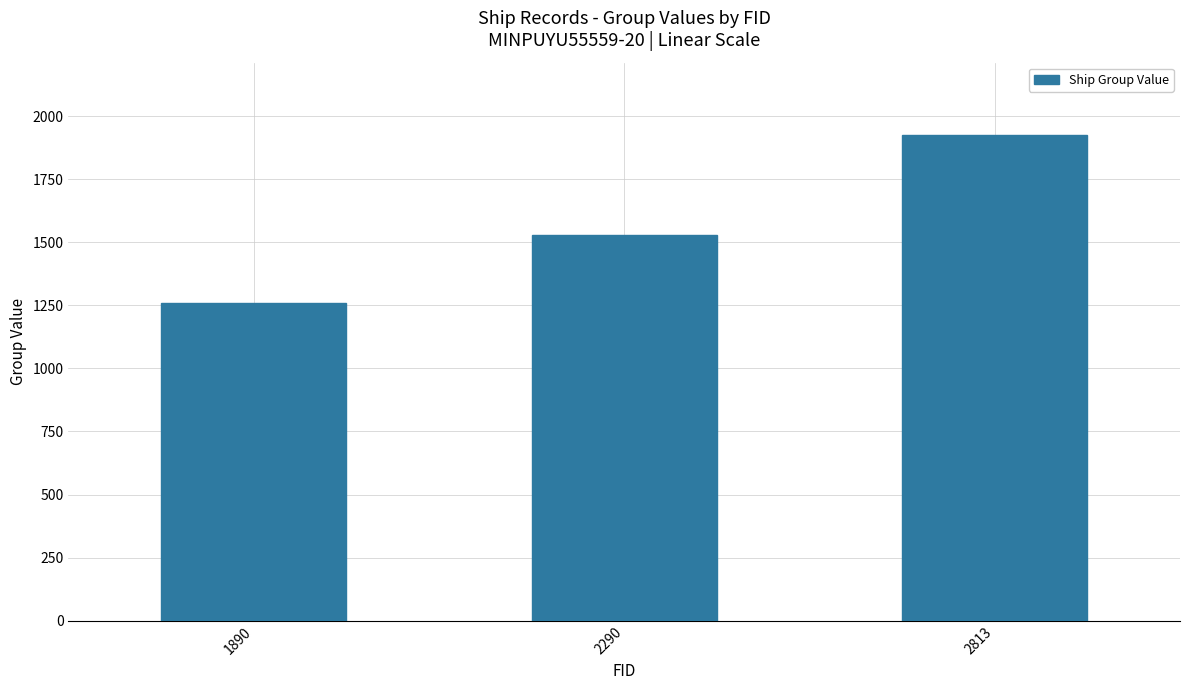

How many categories are shown in the chart?

3